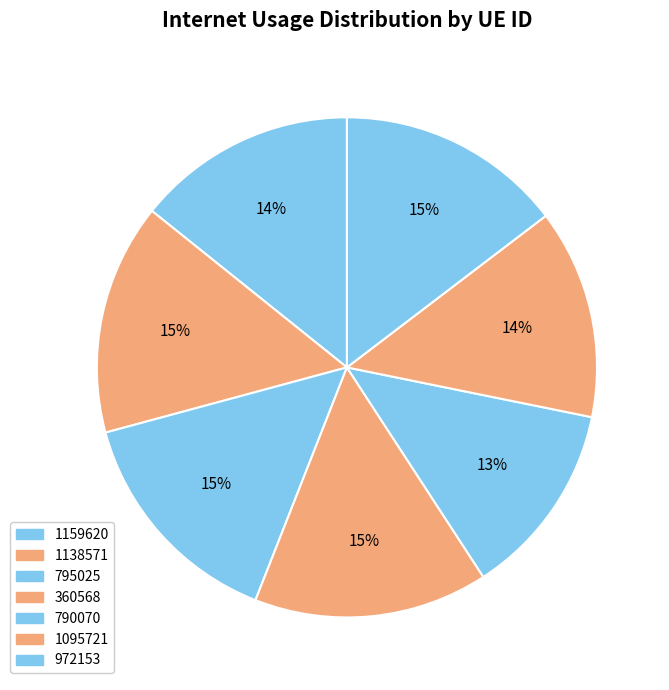

How many segments does this pie chart have?

7